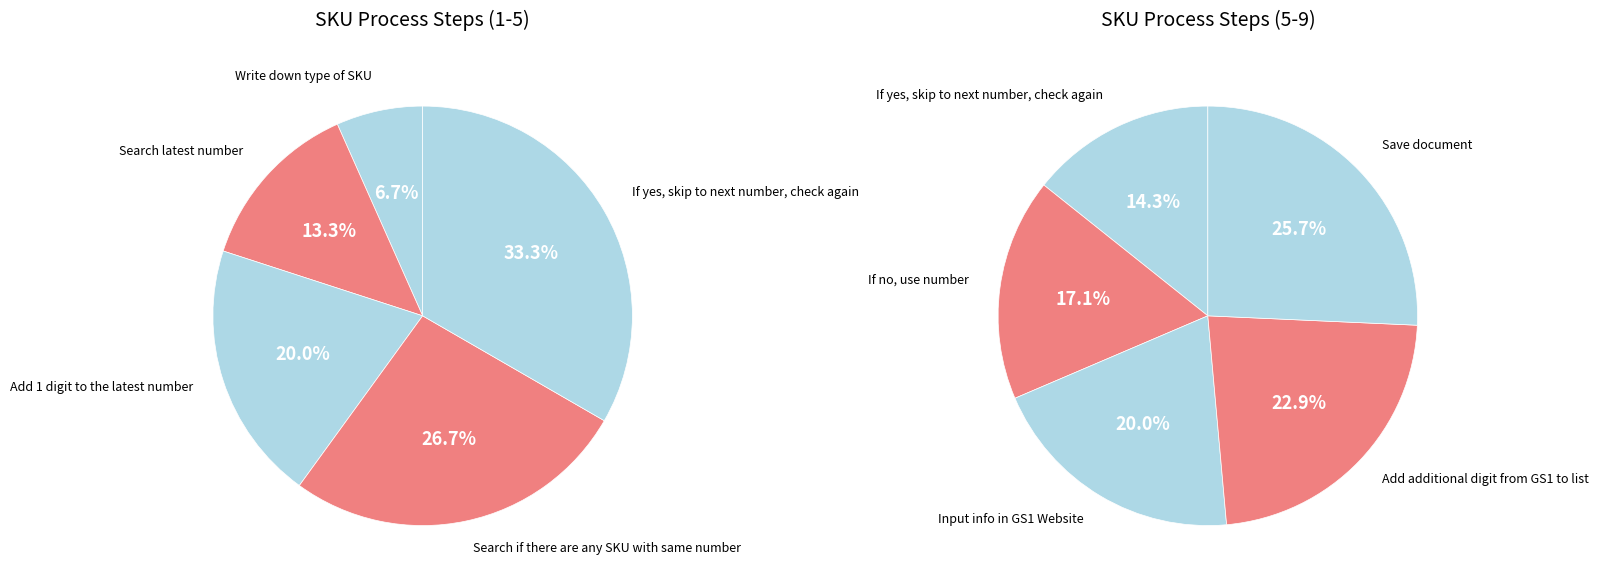

Which category has the smallest portion of the pie?

Write down type of SKU